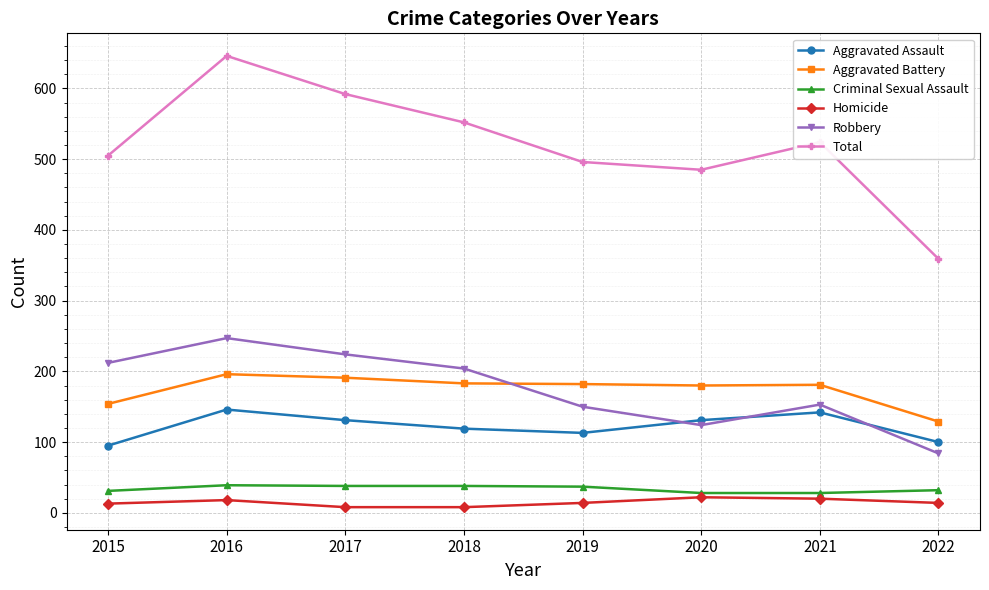

True or false: Criminal Sexual Assault and Aggravated Battery cross at least once.

False